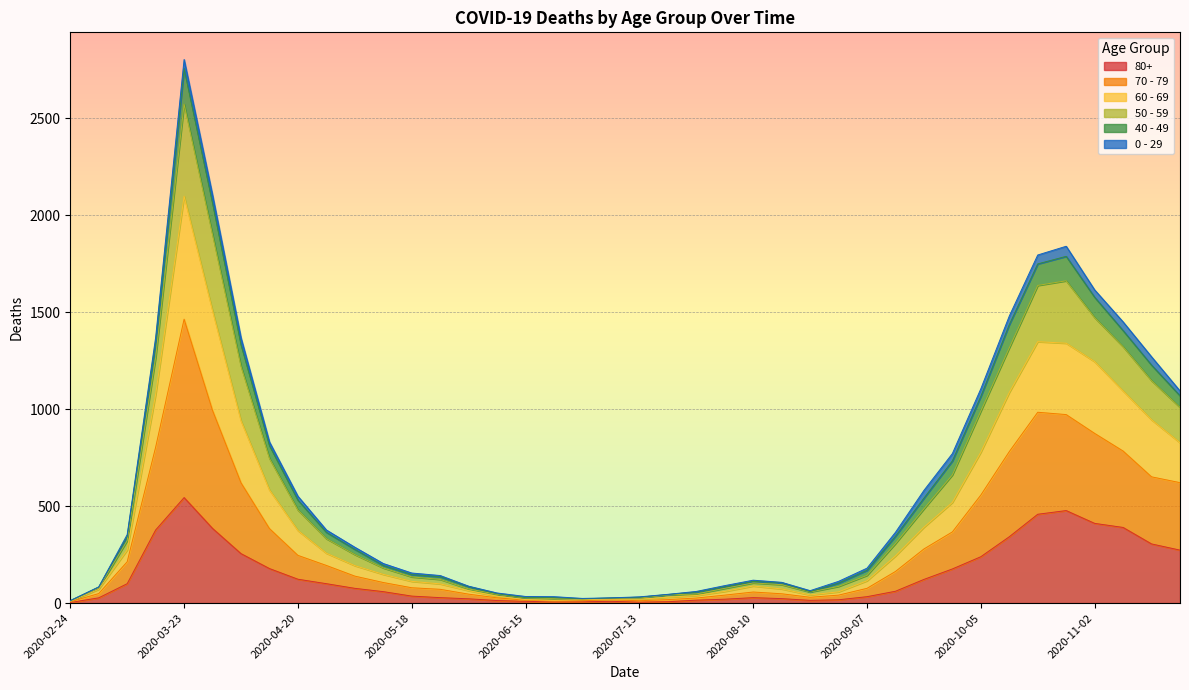

The value of 80+ at 2020-03-23 is 544. True or false?

True